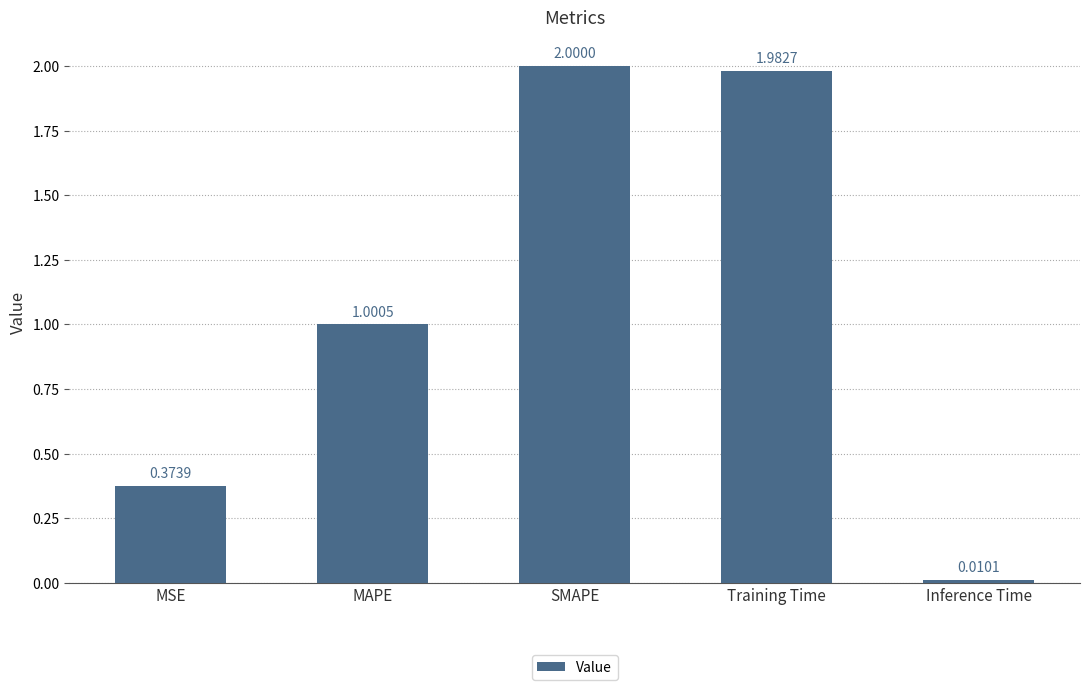

Rank the categories by value from highest to lowest.

SMAPE, Training Time, MAPE, MSE, Inference Time